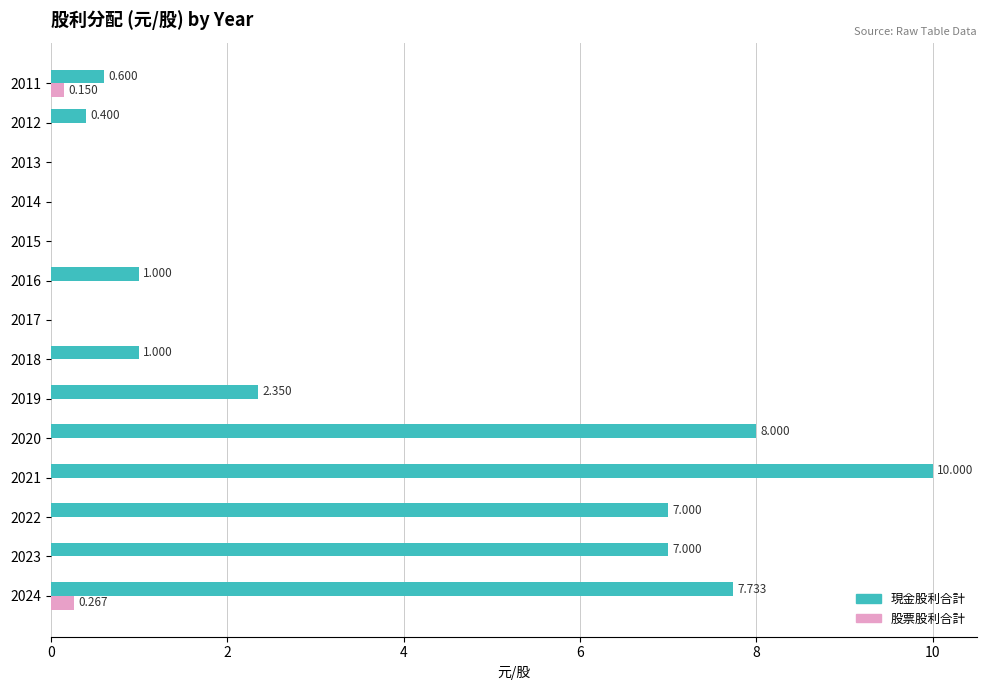

Which series has the largest total across all categories?

現金股利合計